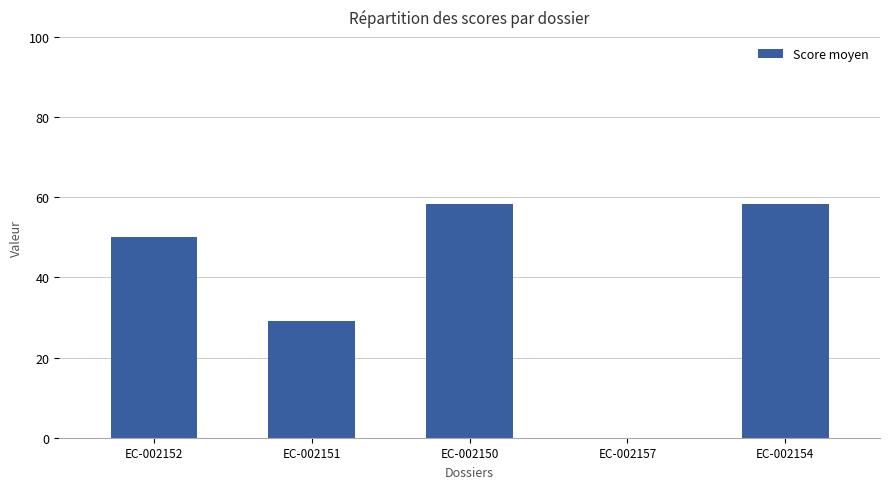

Which has a higher value, EC-002154 or EC-002152?

EC-002154